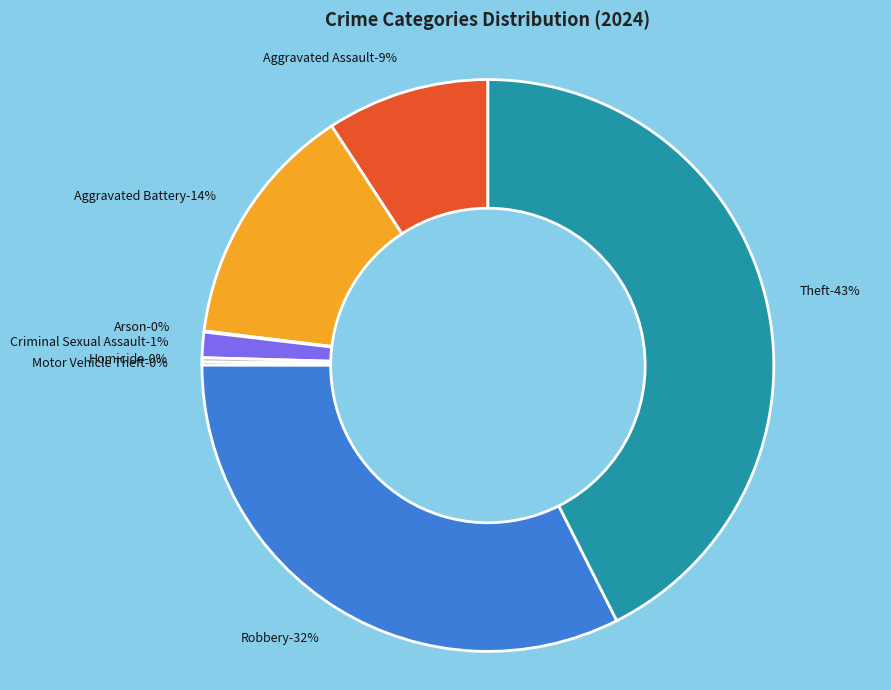

What percentage is the Theft slice, to the nearest percent?

43%